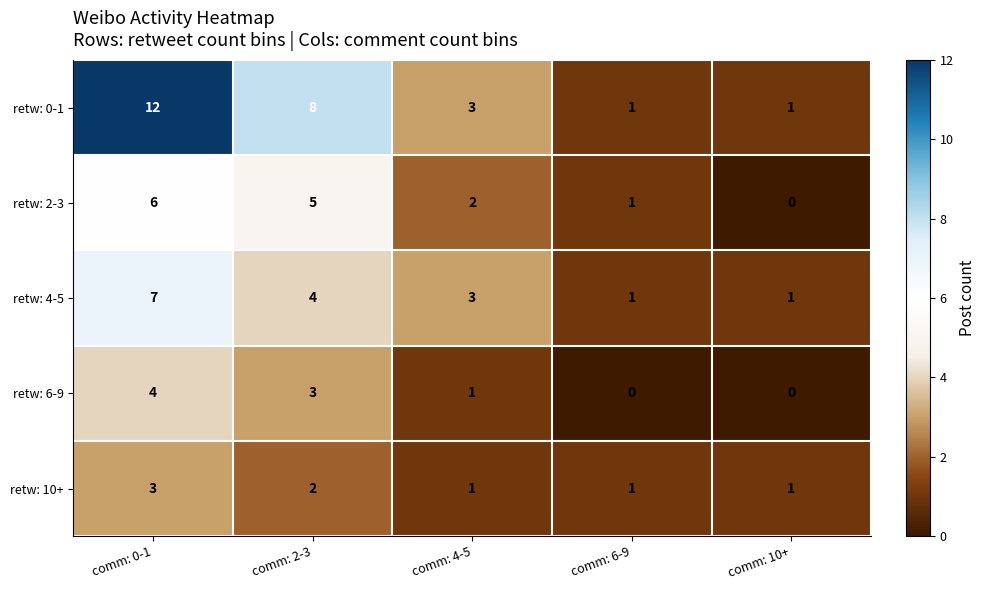

Which series has the largest total across all categories?

retw: 0-1